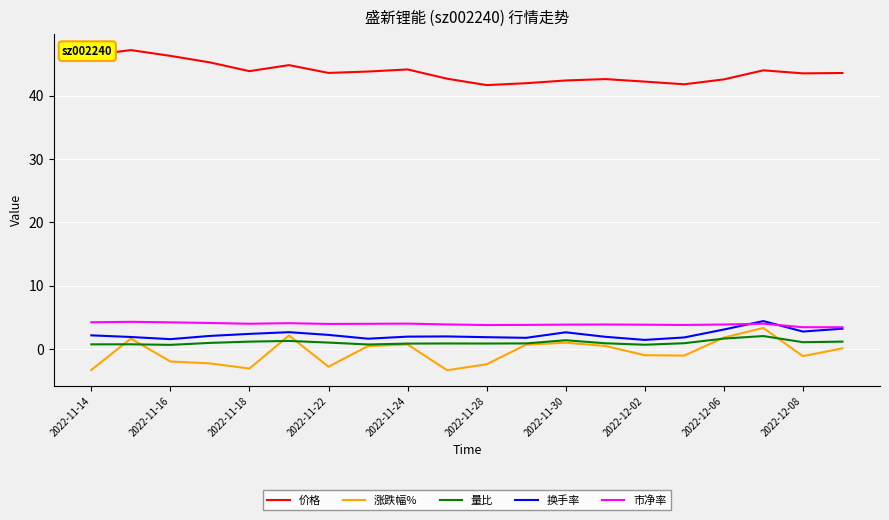

At how many categories does at least one series exceed 36?

20